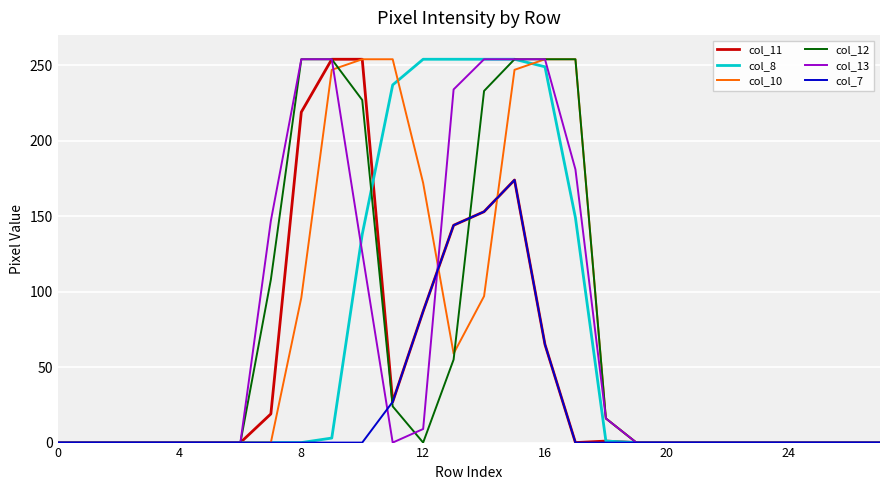

What is the maximum value shown in the chart?

254